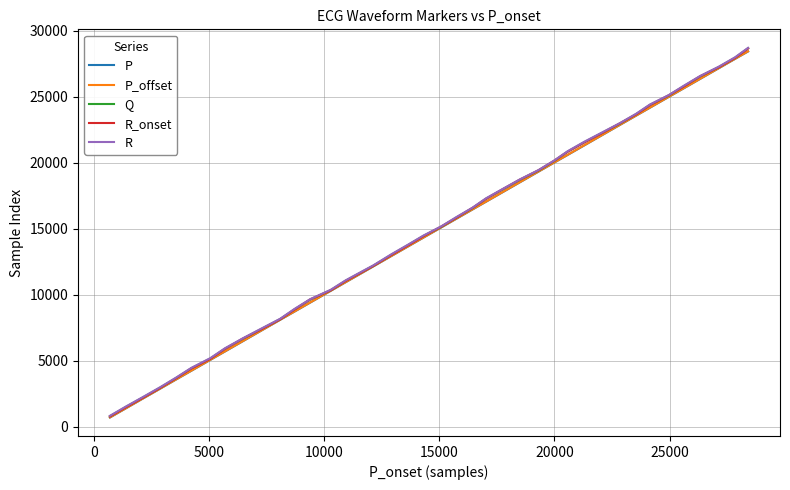

What is the smallest value displayed?

704